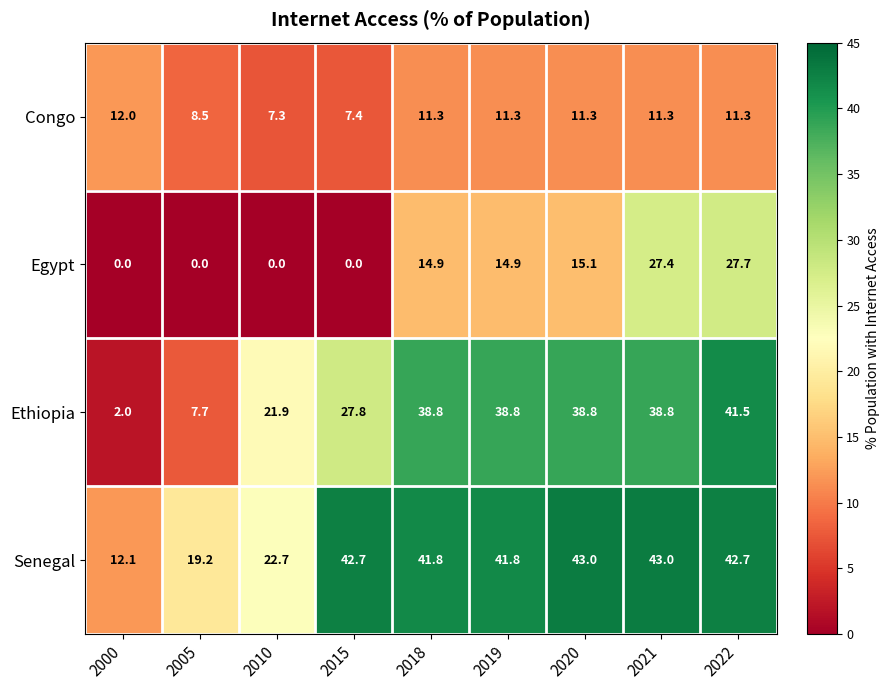

What is the maximum value for Congo?

12.0